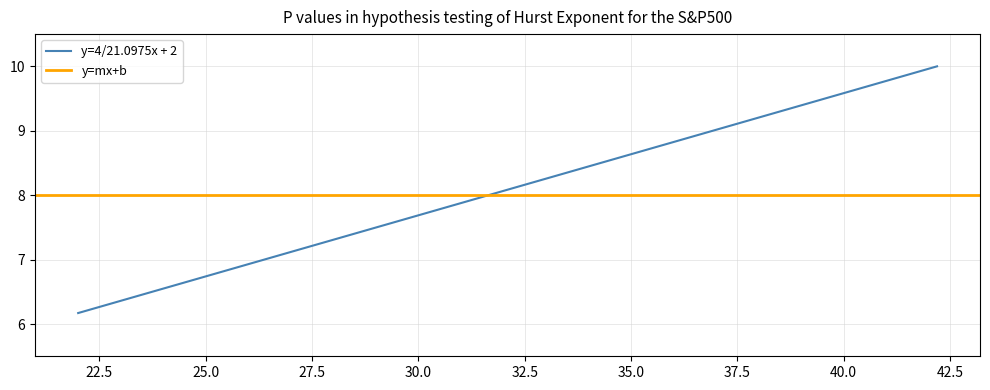

True or false: y=4/21.0975x + 2 has a value of 6.7 at 25.0.

True